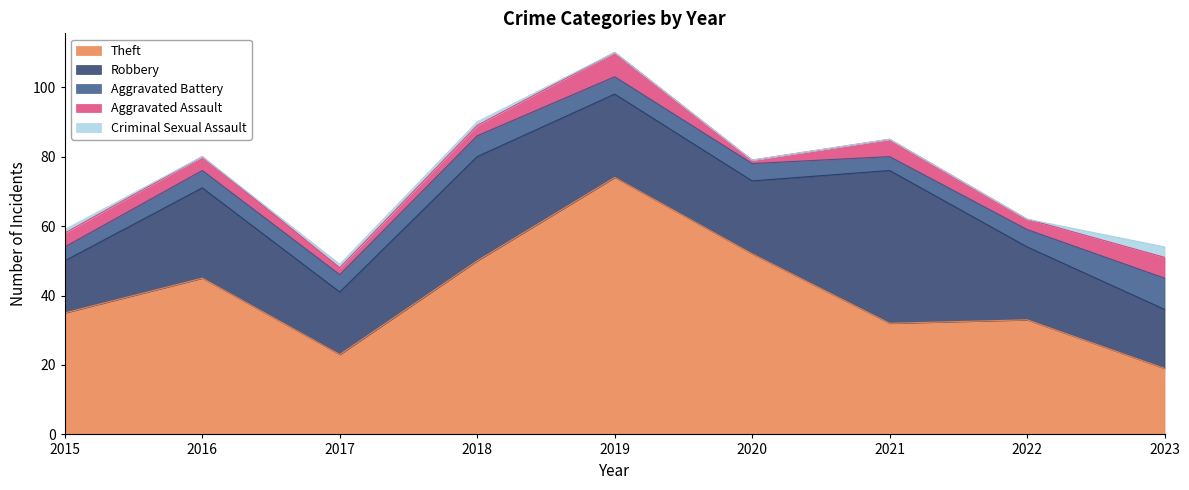

At which label does Theft reach its minimum?

2023